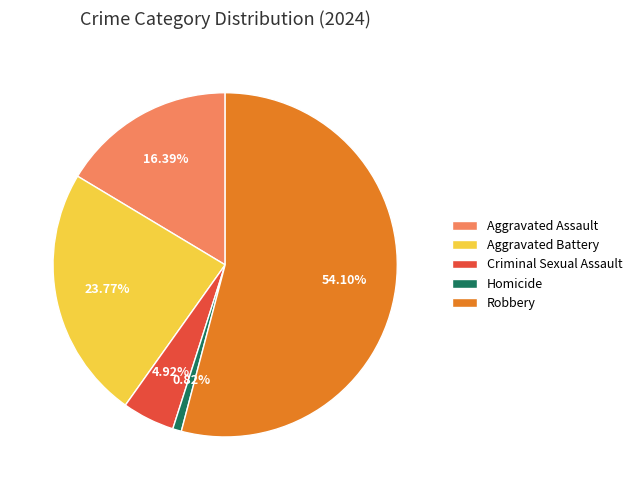

Count the number of slices in the pie.

5